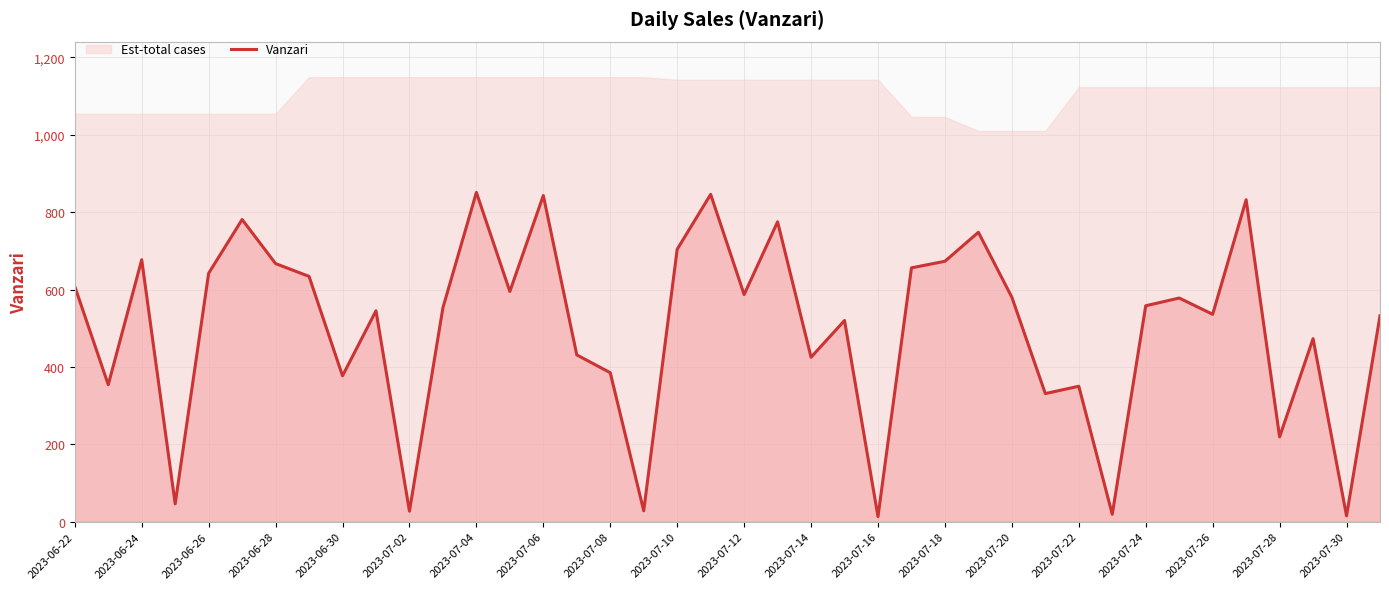

What is the maximum value for Vanzari?

851